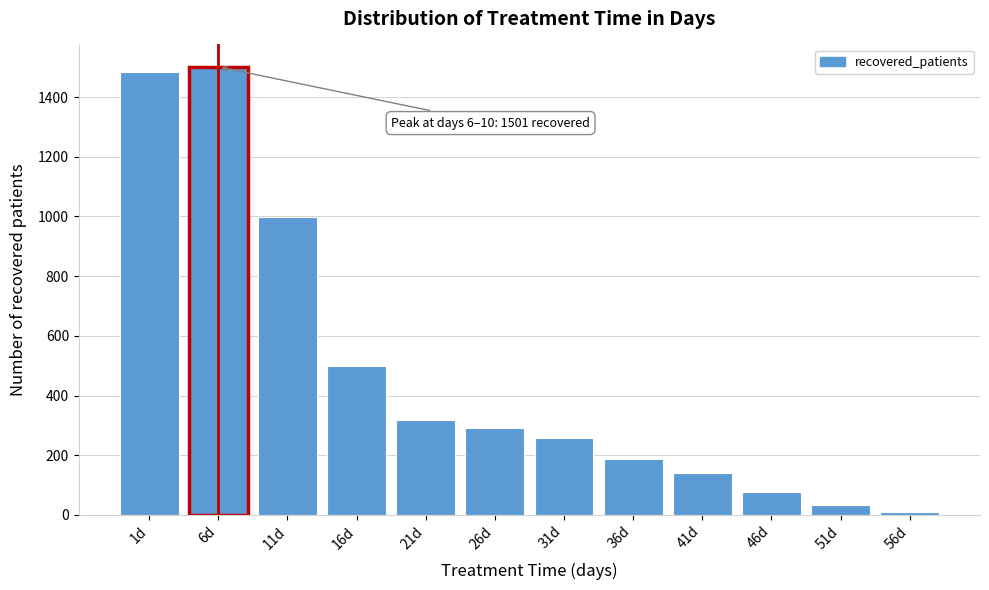

Reading left to right, transcribe all the data shown in this chart.

1484	1501	998	500	318	290	257	186	140	77	35	11